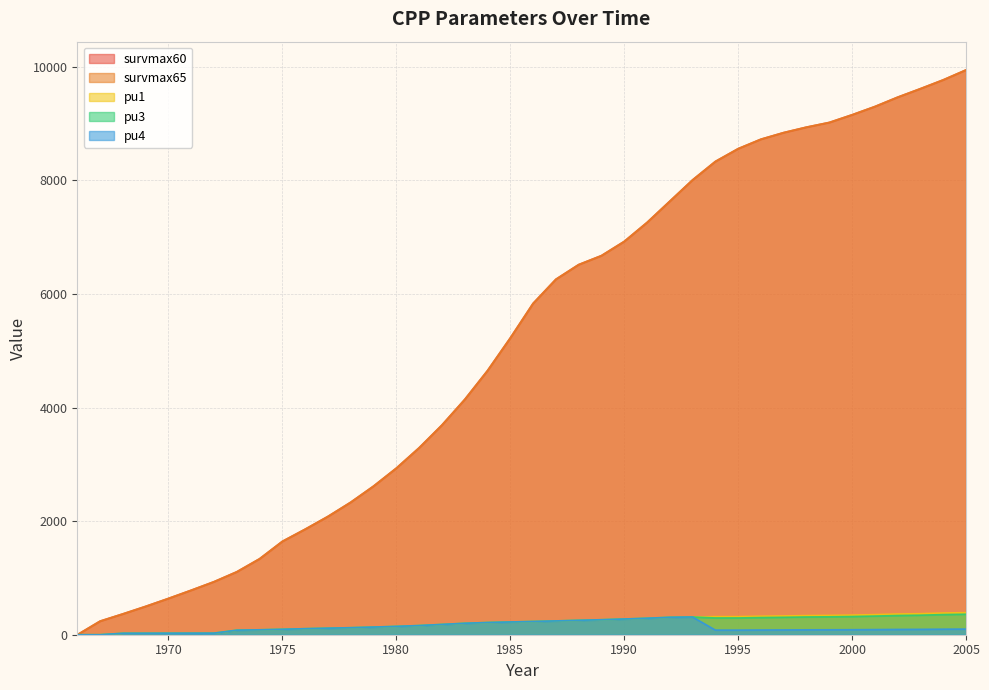

Reading left to right, what are all the values shown in this chart?

survmax60: 1966=0.0	1967=239.6	1968=367.0	1969=499.4	1970=639.1	1971=784.0	1972=933.7	1973=1108.3	1974=1337.5	1975=1644.5	1976=1858.3	1977=2083.3	1978=2333.3	1979=2616.7	1980=2933.3	1981=3291.7	1982=3691.8	1983=4141.8	1984=4650.0	1985=5225.0	1986=5833.3	1987=6258.2	1988=6516.7	1989=6675.0	1990=6925.0	1991=7258.3	1992=7633.3	1993=8008.3	1994=8333.3	1995=8558.3	1996=8725.0	1997=8841.7	1998=8937.5	1999=9020.0	2000=9155.0	2001=9300.0	2002=9465.0	2003=9615.0	2004=9770.0	2005=9945.0
survmax65: 1966=0.0	1967=239.6	1968=367.0	1969=499.4	1970=639.1	1971=784.0	1972=933.7	1973=1108.3	1974=1337.5	1975=1644.5	1976=1858.3	1977=2083.3	1978=2333.3	1979=2616.7	1980=2933.3	1981=3291.7	1982=3691.8	1983=4141.8	1984=4650.0	1985=5225.0	1986=5833.3	1987=6258.2	1988=6516.7	1989=6675.0	1990=6925.0	1991=7258.3	1992=7633.3	1993=8008.3	1994=8333.3	1995=8558.3	1996=8725.0	1997=8841.7	1998=8937.5	1999=9020.0	2000=9155.0	2001=9300.0	2002=9465.0	2003=9615.0	2004=9770.0	2005=9945.0
pu1: 1966=0.0	1967=0.0	1968=25.5	1969=26.0	1970=26.5	1971=27.1	1972=27.6	1973=80.0	1974=86.6	1975=95.6	1976=106.3	1977=115.0	1978=123.6	1979=134.6	1980=146.8	1981=161.3	1982=181.2	1983=201.4	1984=214.9	1985=224.4	1986=233.4	1987=242.9	1988=253.6	1989=264.0	1990=276.7	1991=290.0	1992=306.8	1993=312.3	1994=318.3	1995=318.3	1996=325.6	1997=330.5	1998=336.7	1999=339.8	2000=345.2	2001=353.8	2002=364.5	2003=370.3	2004=382.1	2005=388.6
pu3: 1966=0.0	1967=0.0	1968=25.5	1969=26.0	1970=26.5	1971=27.1	1972=27.6	1973=80.0	1974=86.6	1975=95.6	1976=106.3	1977=115.0	1978=123.6	1979=134.6	1980=146.8	1981=161.3	1982=181.2	1983=201.4	1984=214.9	1985=224.4	1986=233.4	1987=242.9	1988=253.6	1989=264.0	1990=276.7	1991=290.0	1992=306.8	1993=312.3	1994=295.5	1995=295.5	1996=302.3	1997=306.8	1998=312.7	1999=315.5	2000=320.5	2001=328.5	2002=338.4	2003=343.8	2004=354.8	2005=360.8
pu4: 1966=0.0	1967=0.0	1968=25.5	1969=26.0	1970=26.5	1971=27.1	1972=27.6	1973=80.0	1974=86.6	1975=95.6	1976=106.3	1977=115.0	1978=123.6	1979=134.6	1980=146.8	1981=161.3	1982=181.2	1983=201.4	1984=214.9	1985=224.4	1986=233.4	1987=242.9	1988=253.6	1989=264.0	1990=276.7	1991=290.0	1992=306.8	1993=312.3	1994=81.5	1995=81.5	1996=83.4	1997=84.6	1998=86.2	1999=87.0	2000=88.4	2001=90.6	2002=93.3	2003=94.8	2004=97.9	2005=99.5